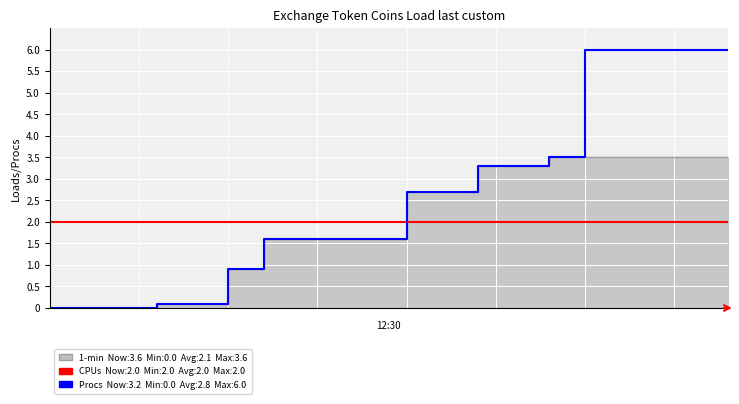

What is the value of the CPUs point at the 6th from the left?

2.0